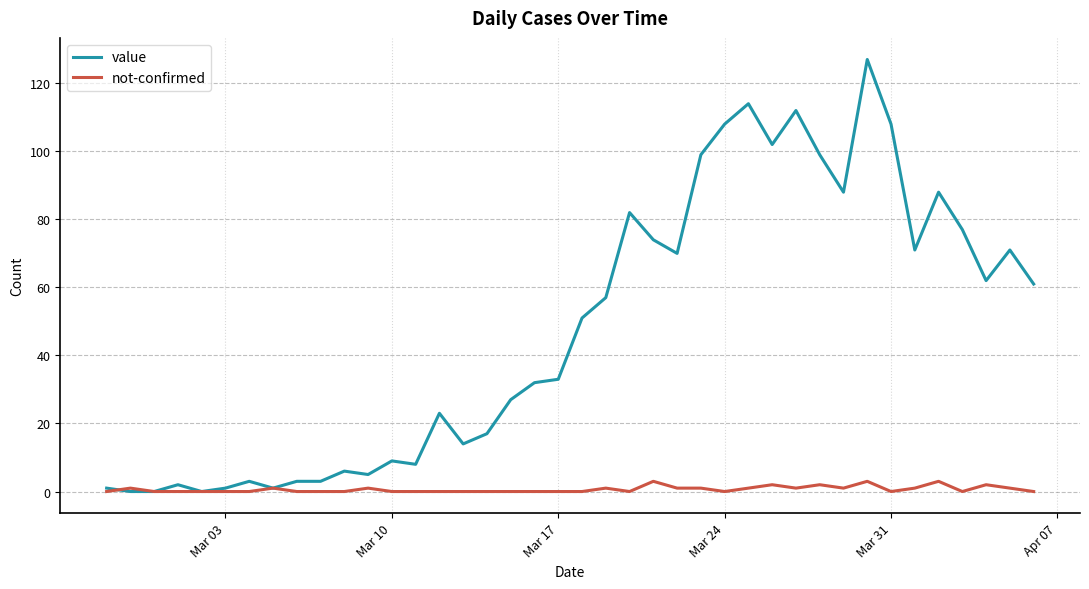

Does the chart have visible grid lines?

Yes